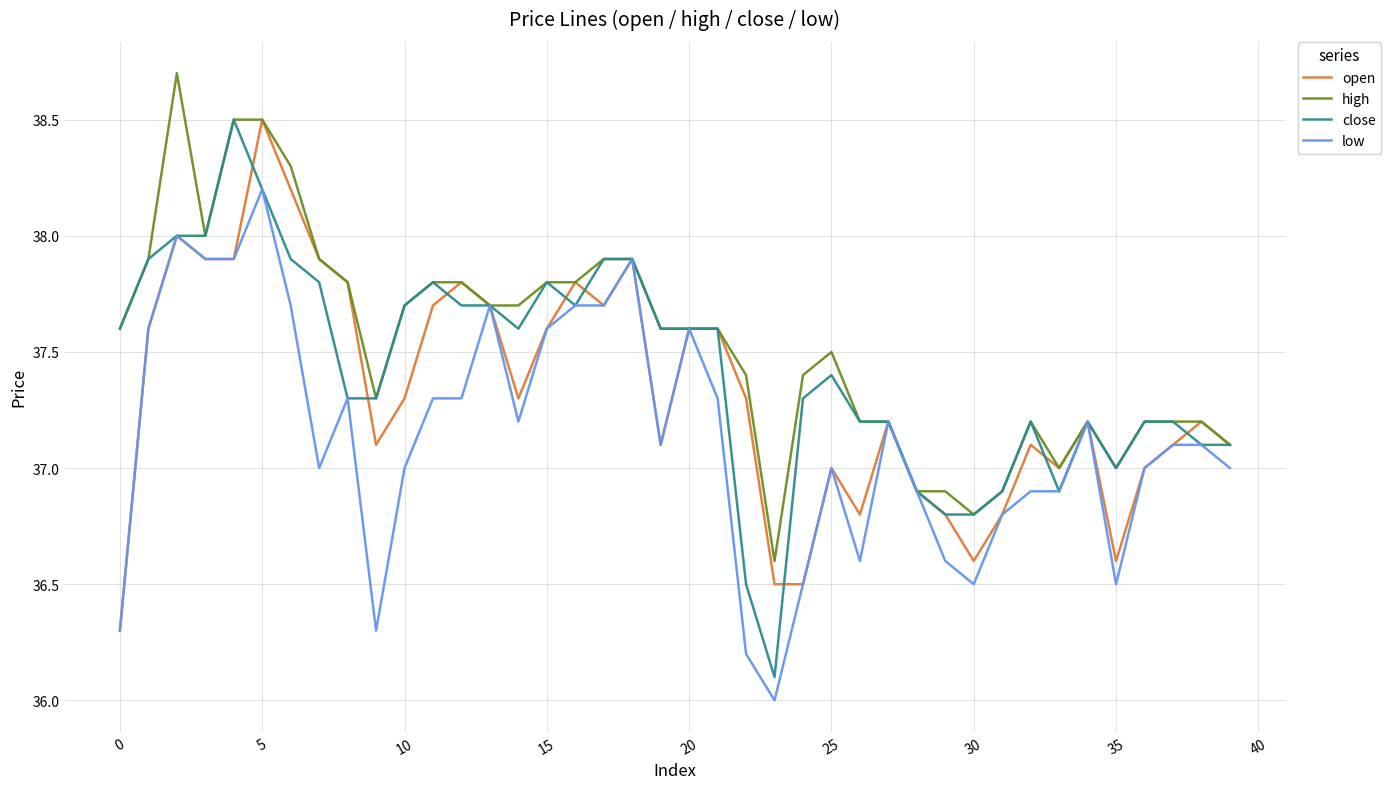

What is the minimum value shown in the chart?

36.0